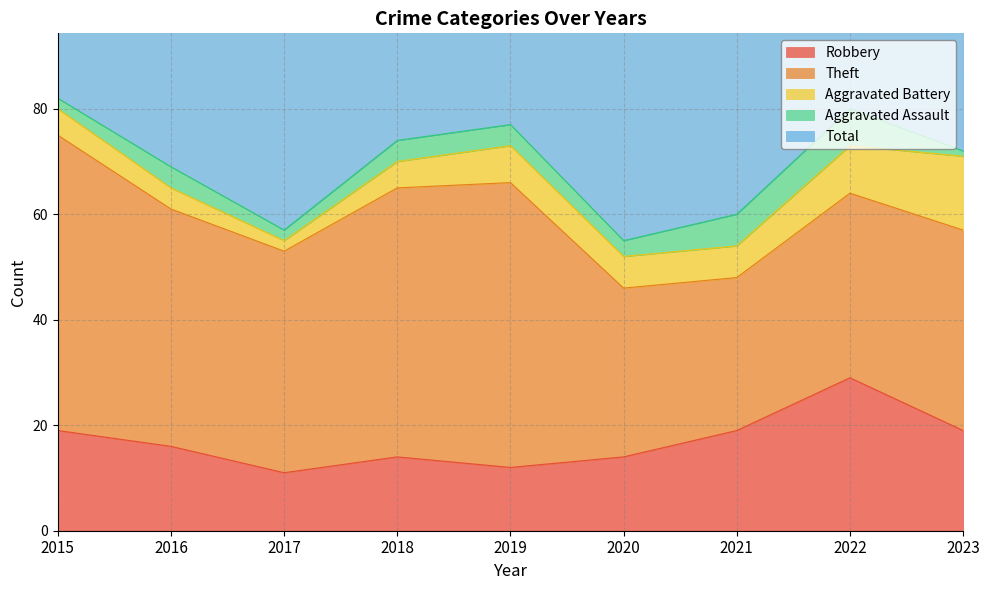

The value of Robbery at 2019 is 12. True or false?

True